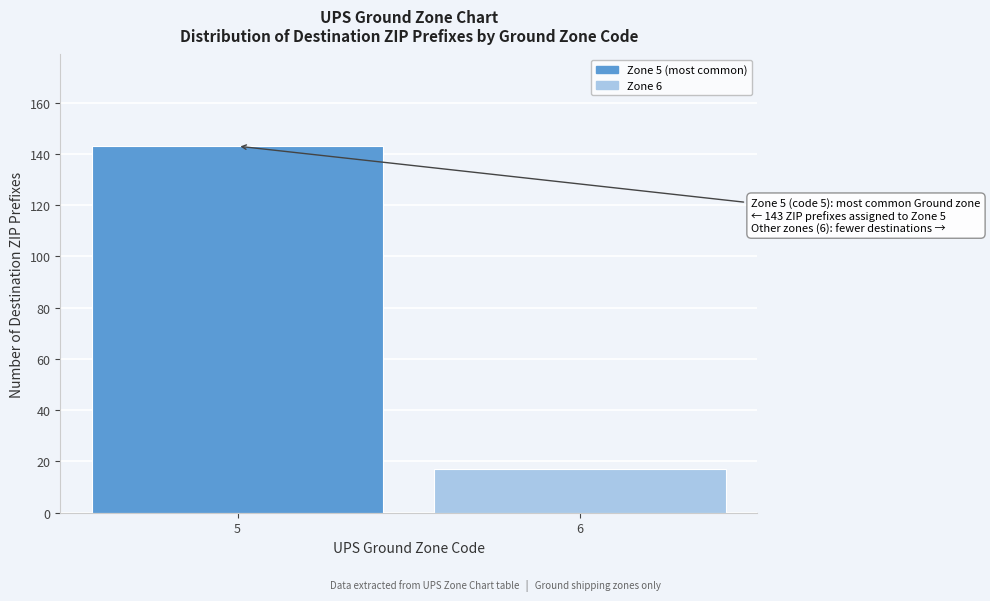

Reading left to right, extract all data points from this chart.

5=143	6=17